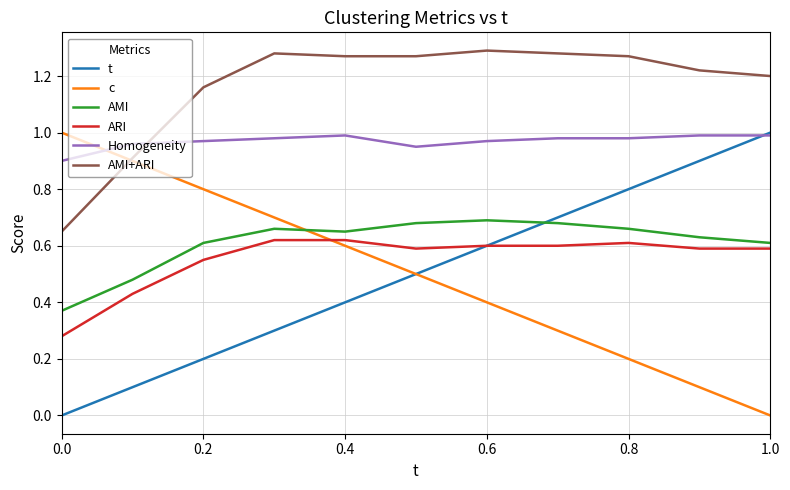

Which series has the largest total across all categories?

AMI+ARI